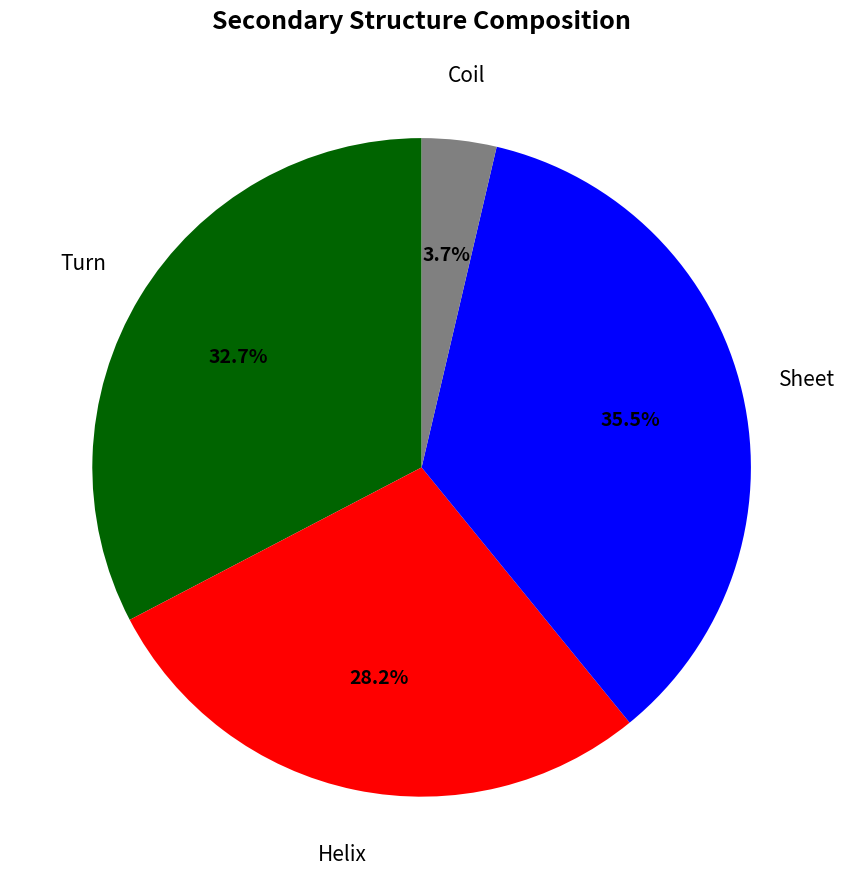

What percentage is NOT represented by Coil?

96.3%